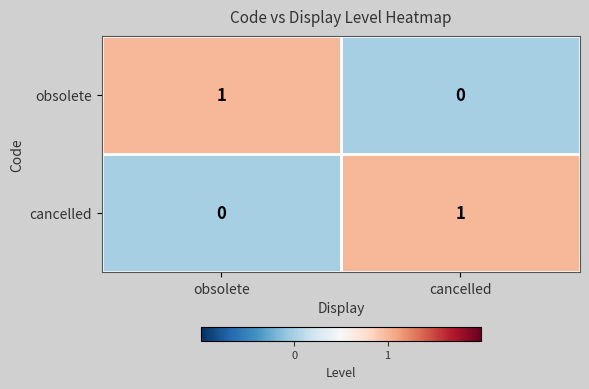

At which label is cancelled closest to 0?

obsolete